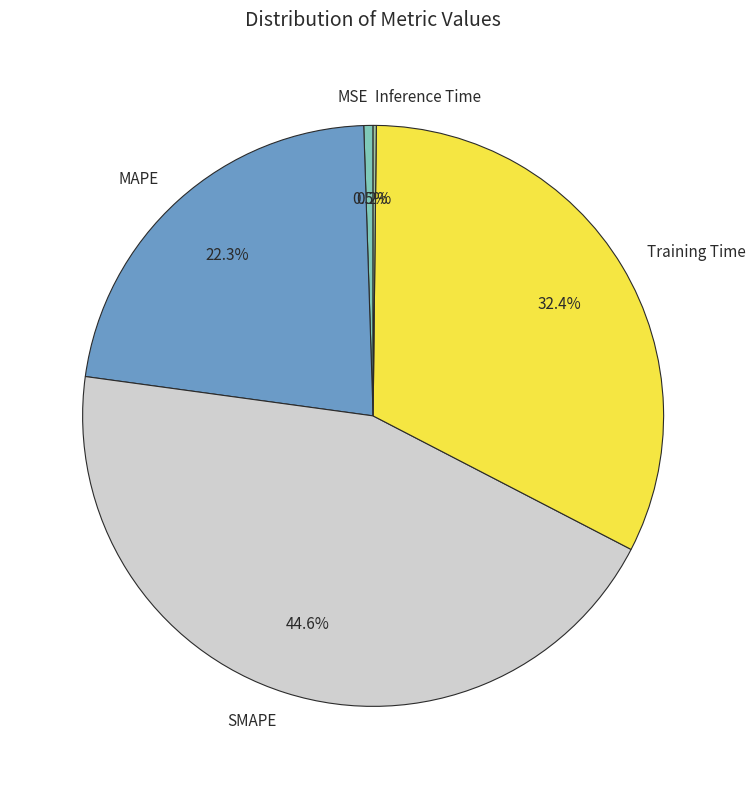

To the nearest percent, what is the average slice percentage?

20%